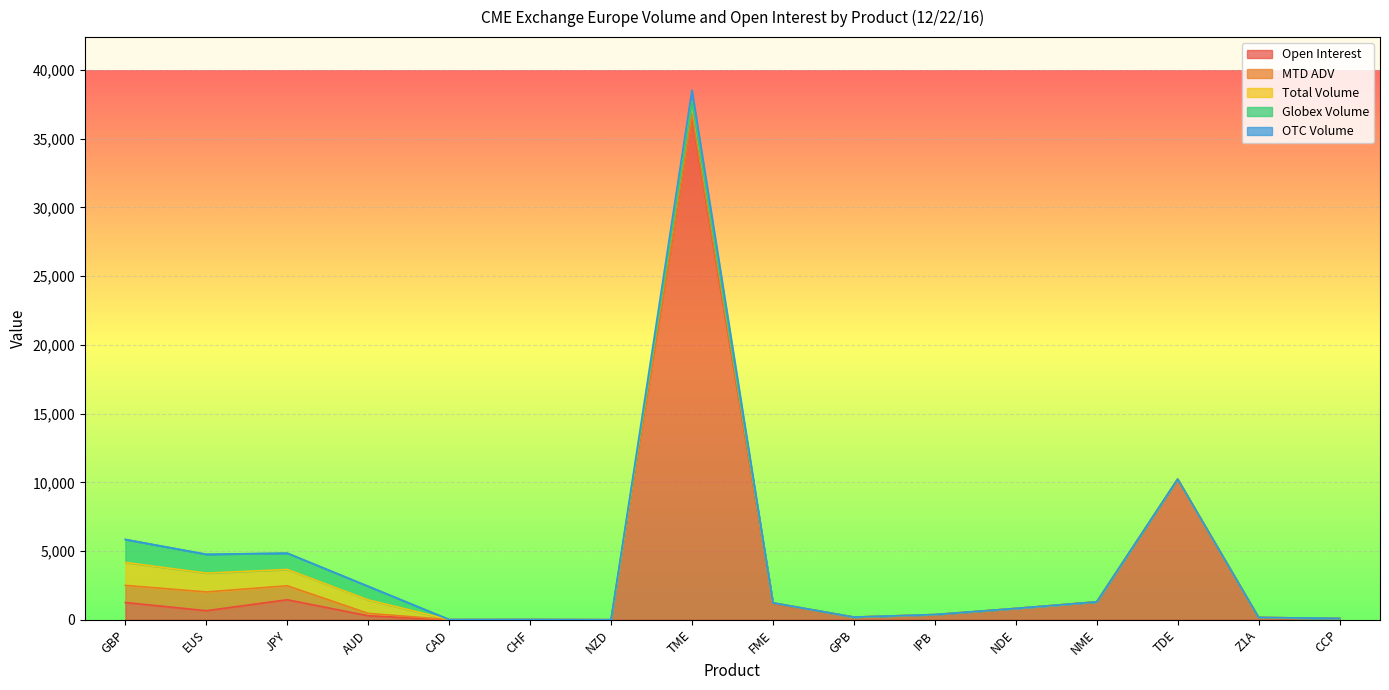

How many values in the Open Interest series exceed 661?

7